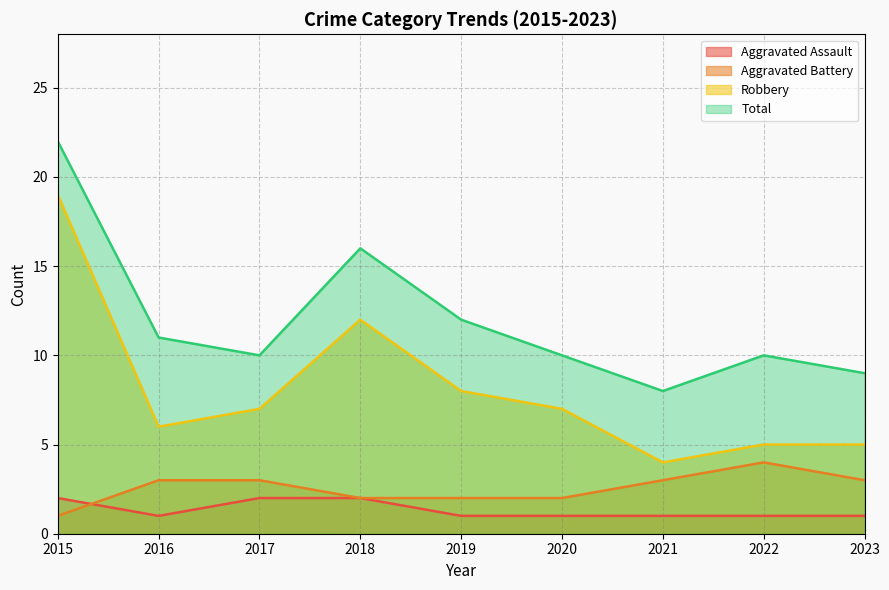

How many interior local valleys does the Total series have?

2